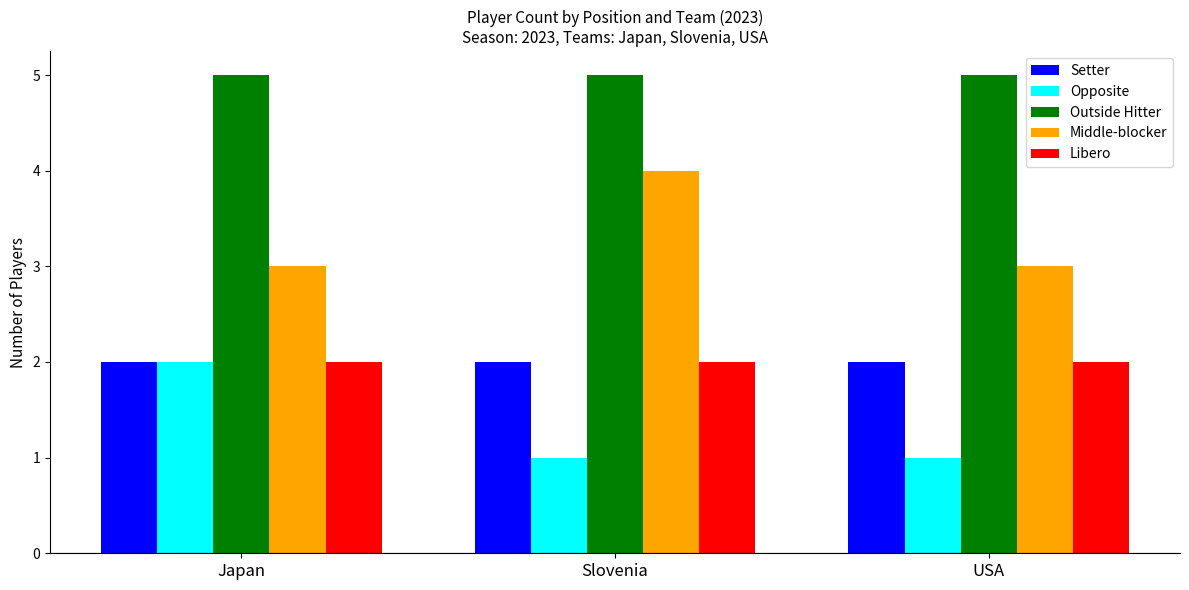

Which series has the largest total across all categories?

Outside Hitter